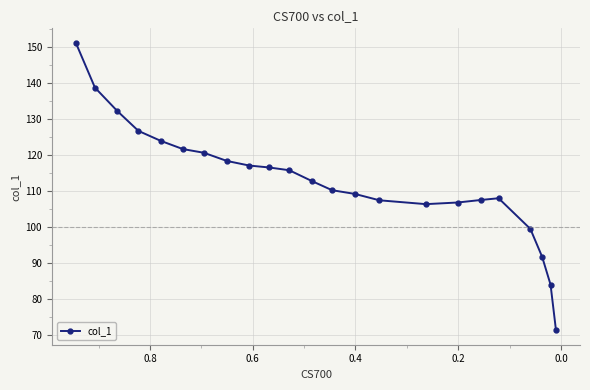

Reading left to right, list all the values displayed in this chart.

151.3	138.8	132.2	126.7	123.9	121.7	120.6	118.3	117.1	116.5	115.8	112.7	110.2	109.2	107.4	106.3	106.8	107.5	108.0	99.4	91.7	83.9	71.2